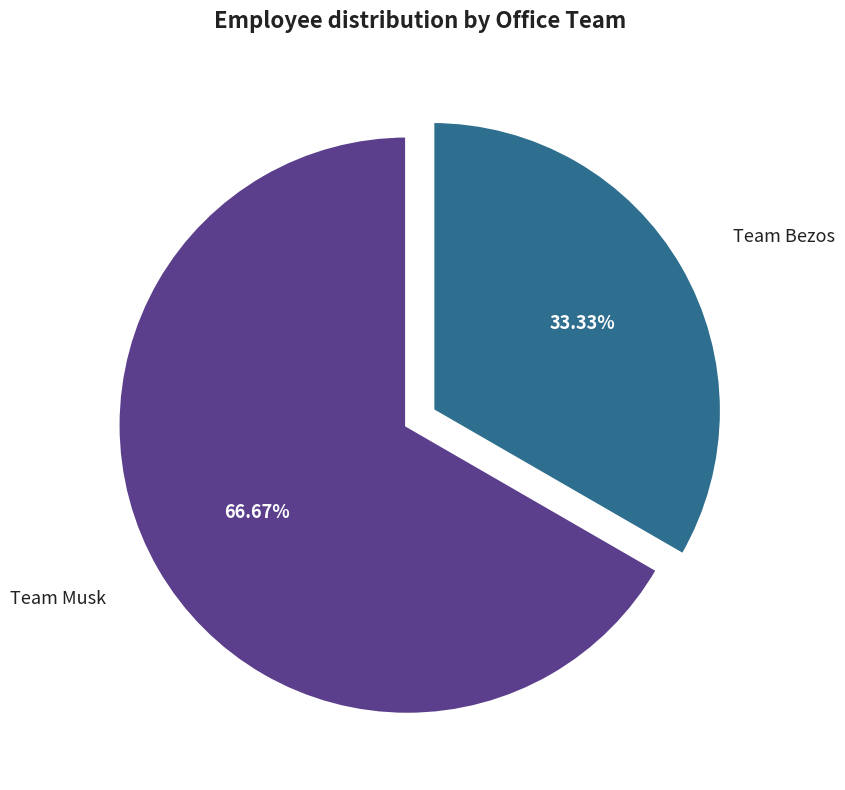

Combined, what portion of the pie is Team Bezos and Team Musk?

100.0%